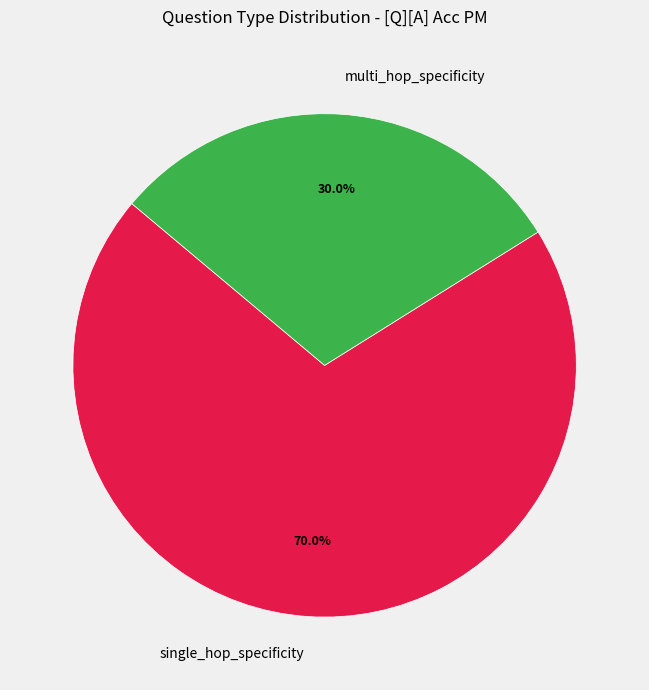

To the nearest percent, what portion does single_hop_specificity represent?

70%